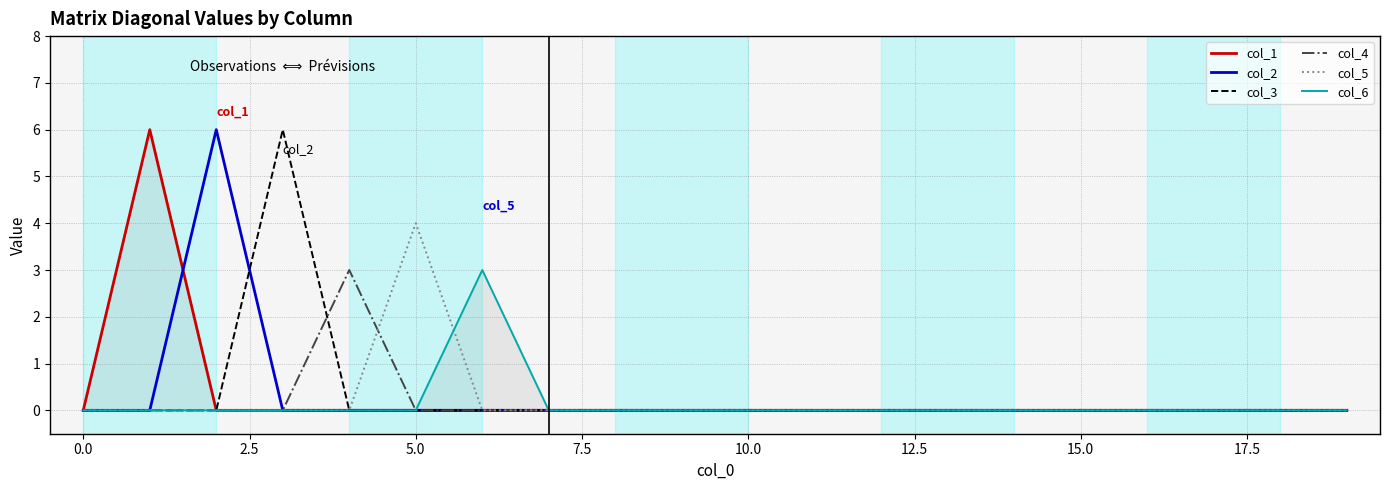

Does the chart have visible grid lines?

Yes